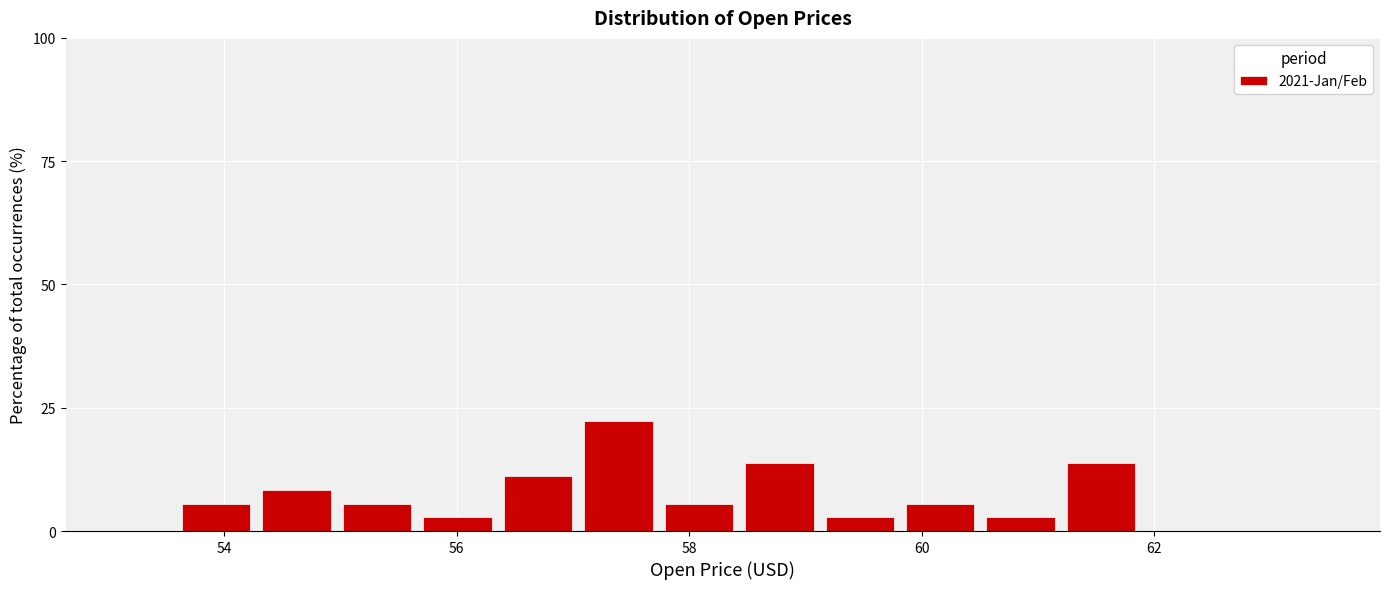

Read against the x-axis, roughly where is the centre of the tallest bar?

57.4